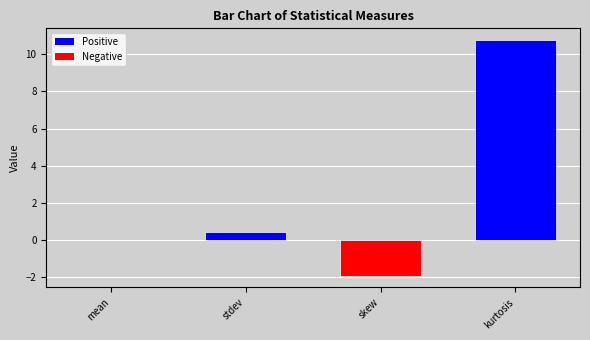

At which category does the chart reach its peak across all series?

kurtosis